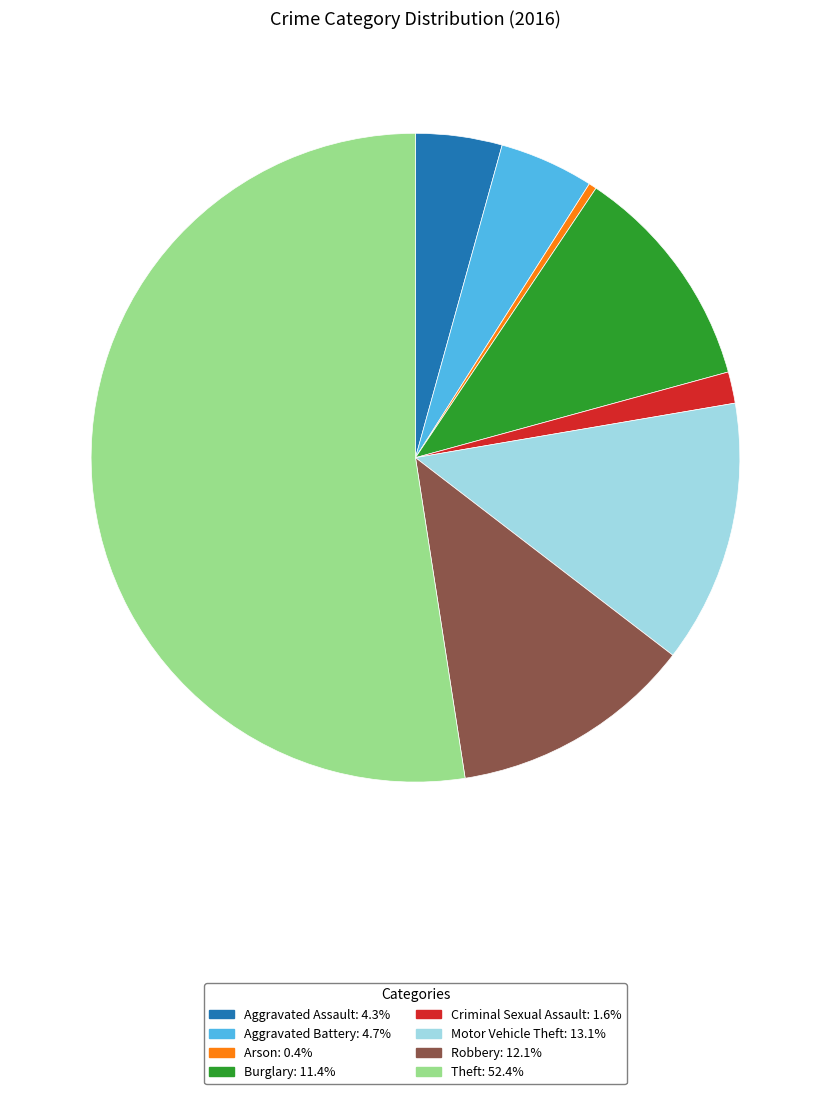

Does any single category account for the majority?

Yes